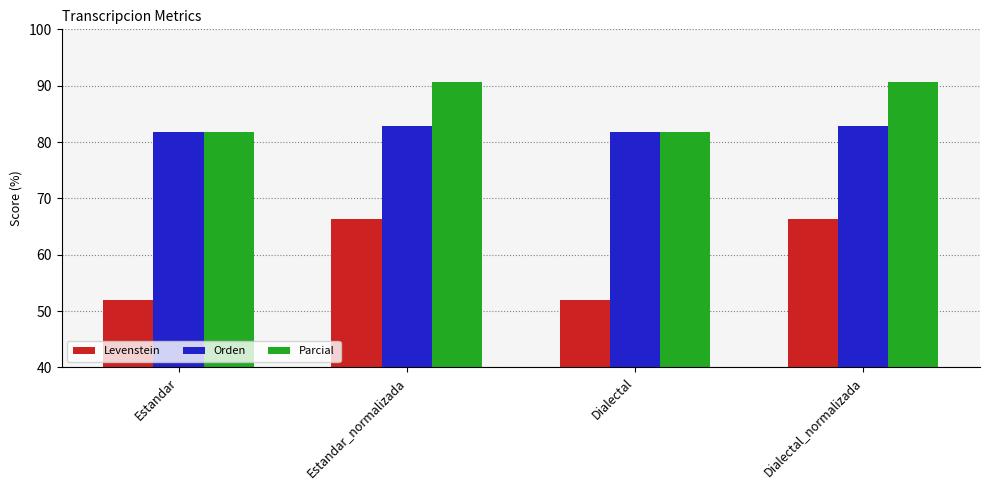

What is the minimum value for Orden?

81.9